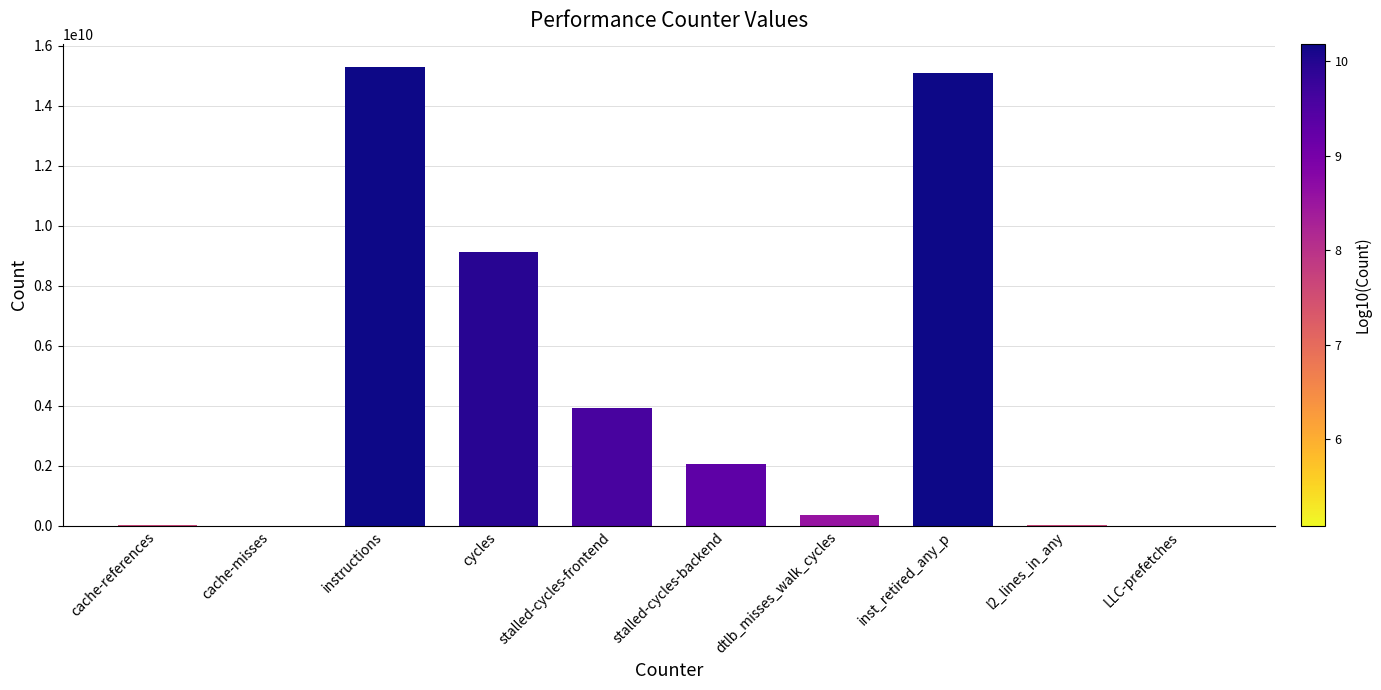

What is the sum of the values at cycles and instructions?

24438635943